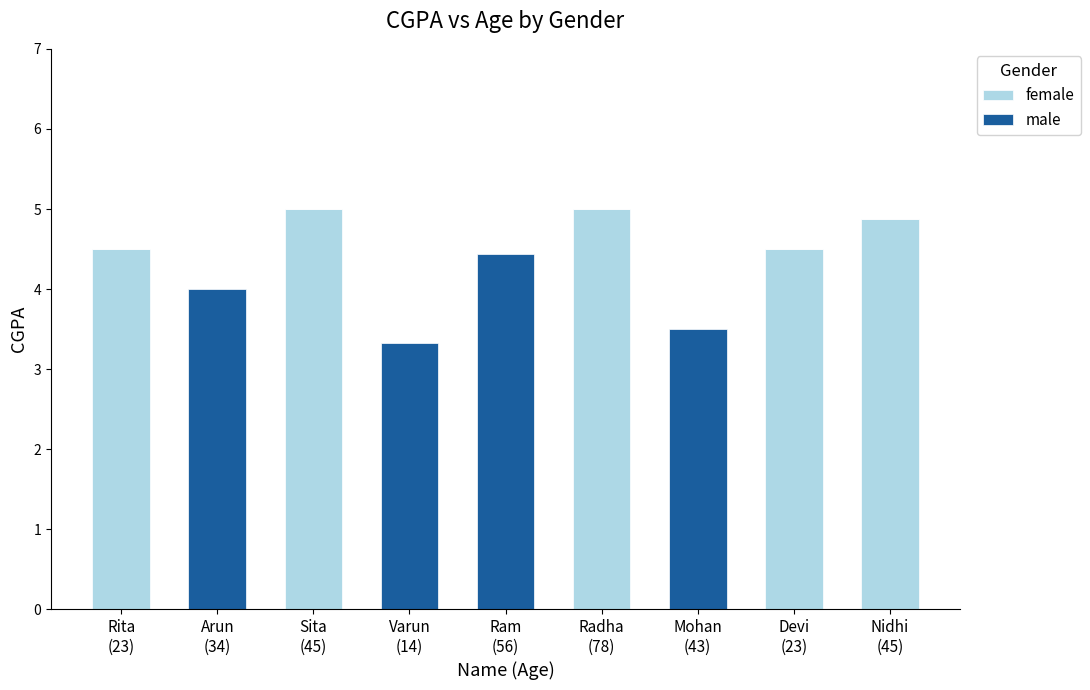

Which has a higher value, Varun
(14) or Nidhi
(45)?

Nidhi
(45)